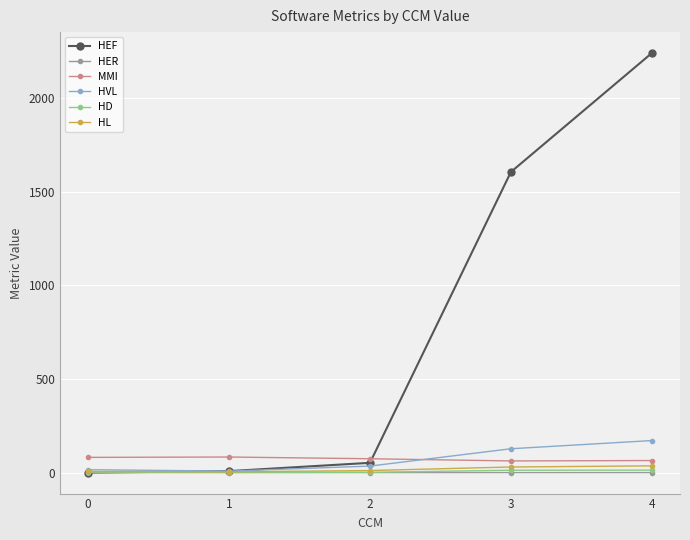

What is the value of the HL point at the 2nd from the left?

4.0